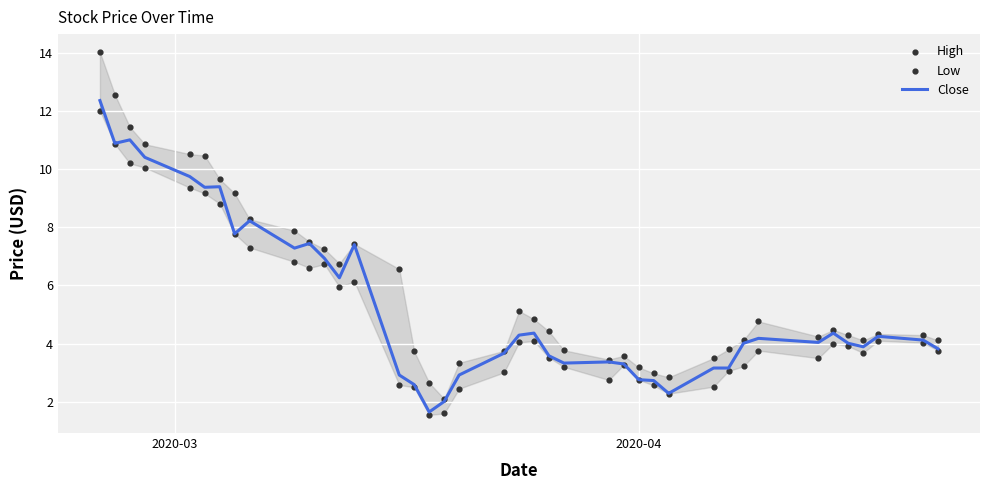

Which series has the largest total across all categories?

High